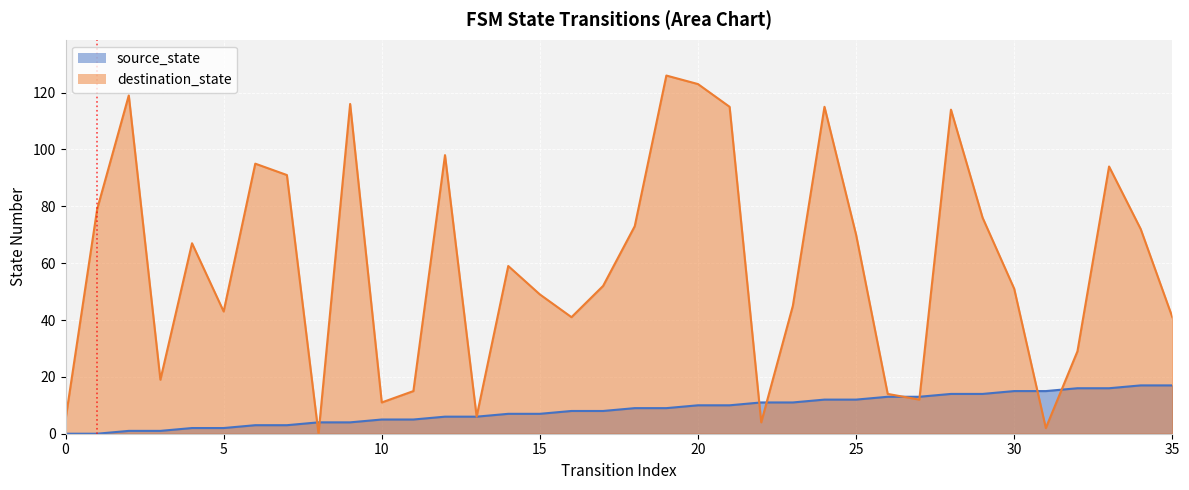

At which label is destination_state closest to 63?

4